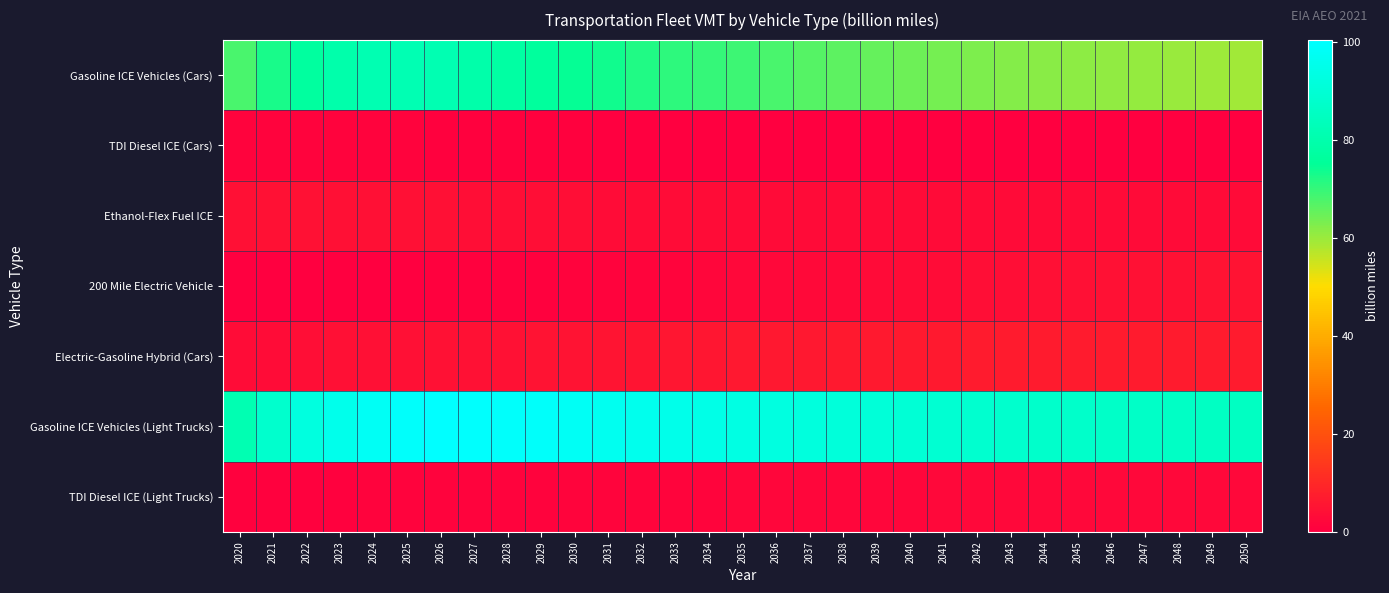

Reading left to right, transcribe all the data shown in this chart.

Gasoline ICE Vehicles (Cars): 2020=67.9	2021=72.7	2022=76.6	2023=79.7	2024=81.3	2025=81.6	2026=81.2	2027=79.3	2028=77.6	2029=76.2	2030=74.8	2031=73.4	2032=72.1	2033=70.9	2034=70.0	2035=69.1	2036=68.1	2037=67.0	2038=66.0	2039=65.2	2040=64.4	2041=63.5	2042=62.8	2043=62.0	2044=61.6	2045=61.4	2046=61.1	2047=60.6	2048=60.3	2049=59.9	2050=59.4
TDI Diesel ICE (Cars): 2020=1.2	2021=1.1	2022=1.0	2023=1.0	2024=0.9	2025=0.8	2026=0.7	2027=0.6	2028=0.5	2029=0.5	2030=0.4	2031=0.3	2032=0.3	2033=0.2	2034=0.2	2035=0.2	2036=0.1	2037=0.1	2038=0.0	2039=0.0	2040=0.0	2041=0.0	2042=0.0	2043=0.0	2044=0.0	2045=0.0	2046=0.0	2047=0.0	2048=0.0	2049=0.0	2050=0.0
Ethanol-Flex Fuel ICE: 2020=4.3	2021=4.3	2022=4.3	2023=4.3	2024=4.3	2025=4.2	2026=4.1	2027=3.9	2028=3.8	2029=3.7	2030=3.5	2031=3.4	2032=3.3	2033=3.2	2034=3.1	2035=3.1	2036=3.0	2037=2.9	2038=2.9	2039=2.9	2040=2.9	2041=2.8	2042=2.8	2043=2.8	2044=2.8	2045=2.8	2046=2.8	2047=2.8	2048=2.8	2049=2.8	2050=2.8
200 Mile Electric Vehicle: 2020=0.1	2021=0.2	2022=0.2	2023=0.2	2024=0.3	2025=0.3	2026=0.4	2027=0.5	2028=0.6	2029=0.8	2030=0.9	2031=1.1	2032=1.3	2033=1.5	2034=1.8	2035=2.0	2036=2.2	2037=2.5	2038=2.7	2039=2.9	2040=3.1	2041=3.3	2042=3.6	2043=3.7	2044=3.9	2045=4.1	2046=4.3	2047=4.5	2048=4.7	2049=4.9	2050=5.0
Electric-Gasoline Hybrid (Cars): 2020=3.3	2021=3.5	2022=3.8	2023=4.0	2024=4.2	2025=4.3	2026=4.4	2027=4.5	2028=4.7	2029=4.8	2030=5.0	2031=5.1	2032=5.3	2033=5.5	2034=5.7	2035=5.9	2036=6.1	2037=6.2	2038=6.3	2039=6.5	2040=6.6	2041=6.6	2042=6.7	2043=6.8	2044=6.8	2045=6.9	2046=6.9	2047=7.0	2048=7.0	2049=7.0	2050=7.0
Gasoline ICE Vehicles (Light Trucks): 2020=81.2	2021=88.0	2022=92.2	2023=95.3	2024=97.7	2025=99.3	2026=100.3	2027=99.8	2028=99.4	2029=98.9	2030=97.8	2031=96.8	2032=95.9	2033=95.0	2034=94.1	2035=93.4	2036=92.7	2037=91.9	2038=91.2	2039=90.6	2040=89.8	2041=89.1	2042=88.5	2043=87.9	2044=87.4	2045=87.2	2046=86.8	2047=86.4	2048=86.1	2049=85.7	2050=85.2
TDI Diesel ICE (Light Trucks): 2020=0.6	2021=0.7	2022=0.7	2023=0.8	2024=0.8	2025=0.9	2026=0.9	2027=1.0	2028=1.1	2029=1.2	2030=1.2	2031=1.3	2032=1.4	2033=1.5	2034=1.5	2035=1.6	2036=1.7	2037=1.7	2038=1.8	2039=1.9	2040=1.9	2041=2.0	2042=2.0	2043=2.1	2044=2.1	2045=2.2	2046=2.2	2047=2.2	2048=2.3	2049=2.3	2050=2.3